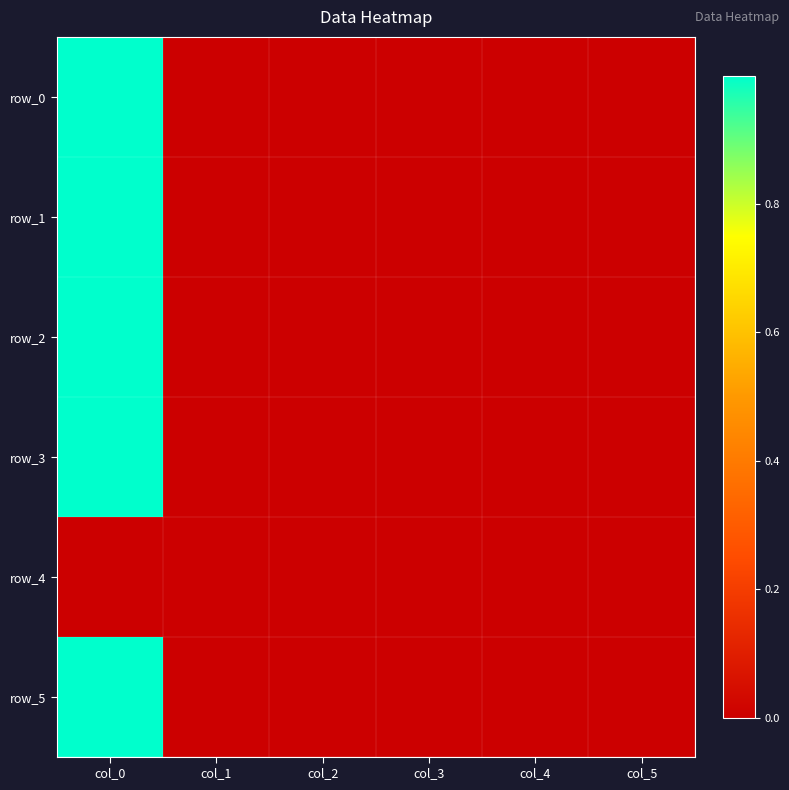

Which series has the widest spread of values?

row_3